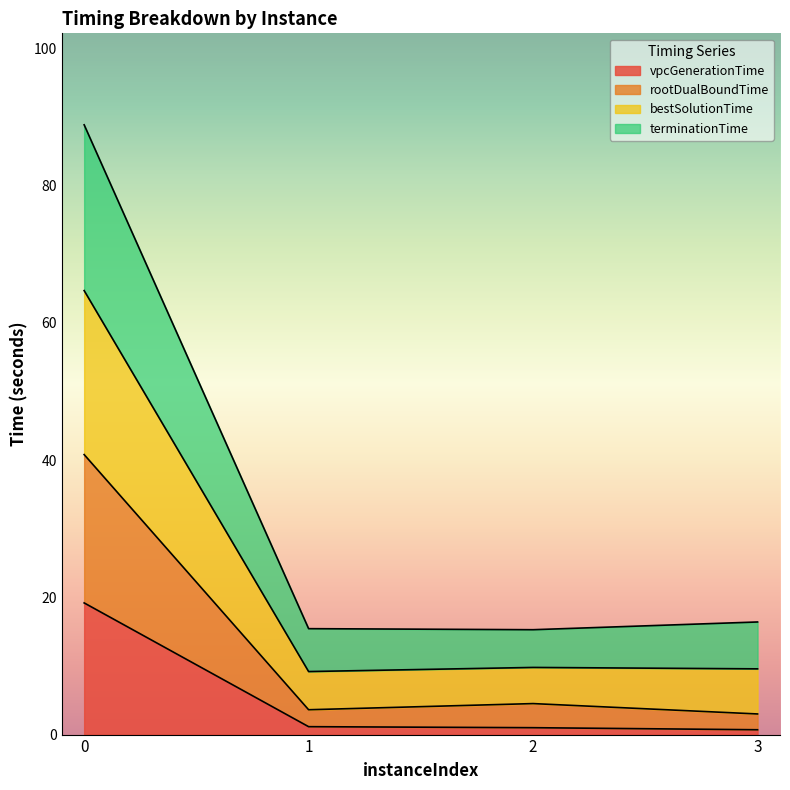

How many series are shown in this chart?

4